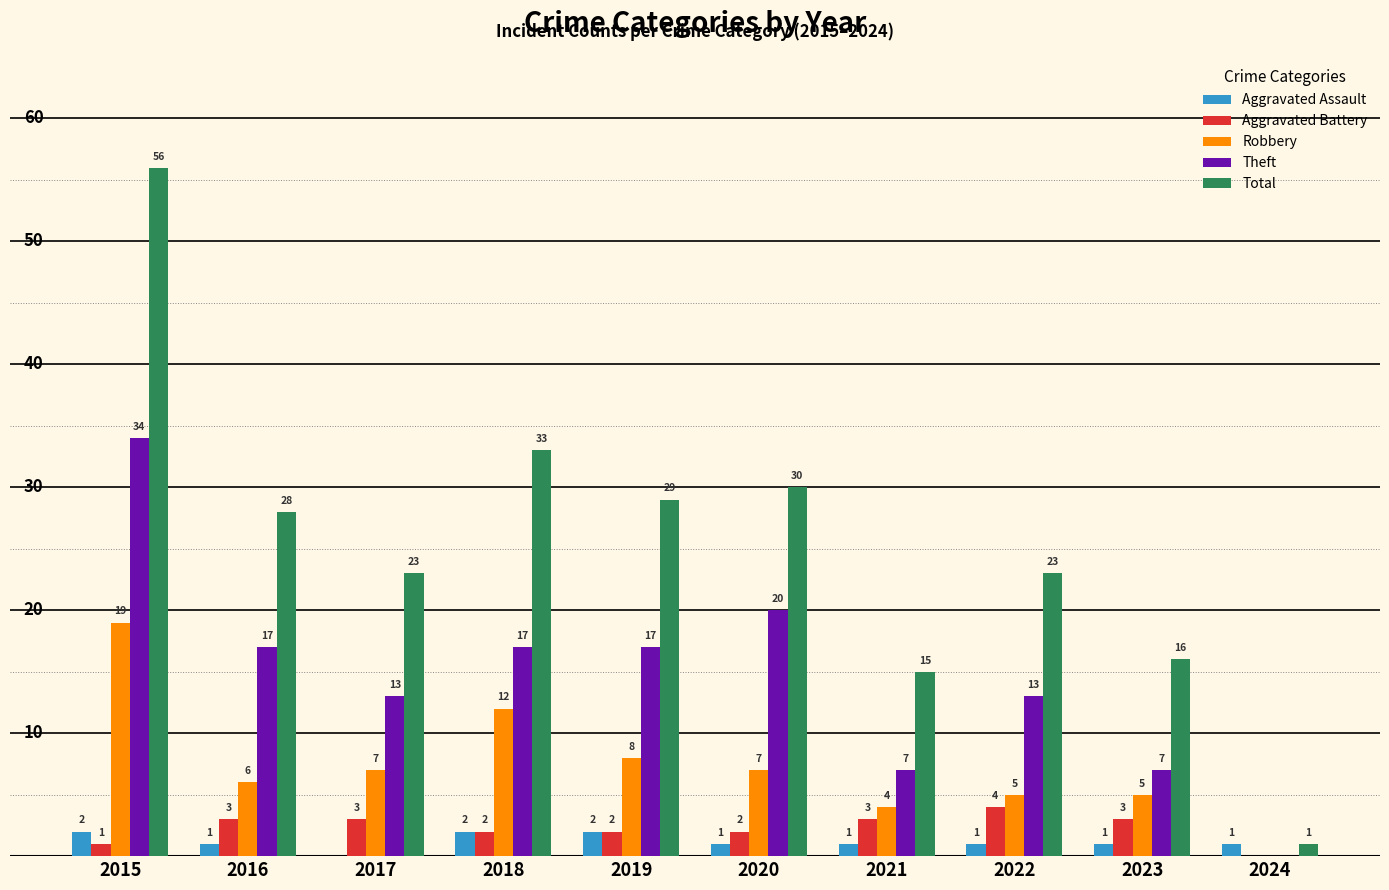

What is the average value of the Aggravated Battery series?

2